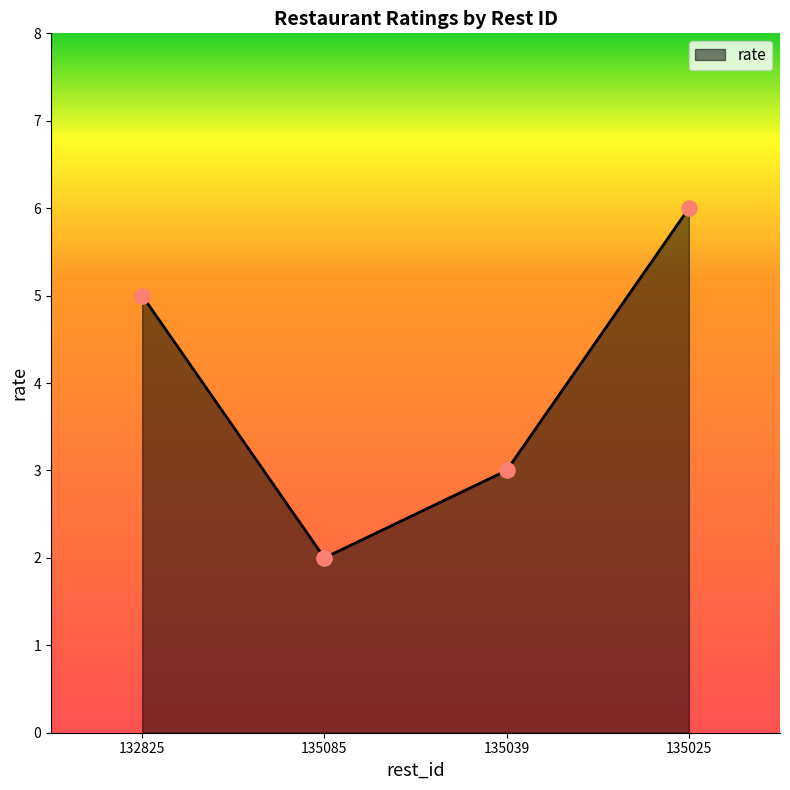

What is the change in value from 135085 to 135025?

+4